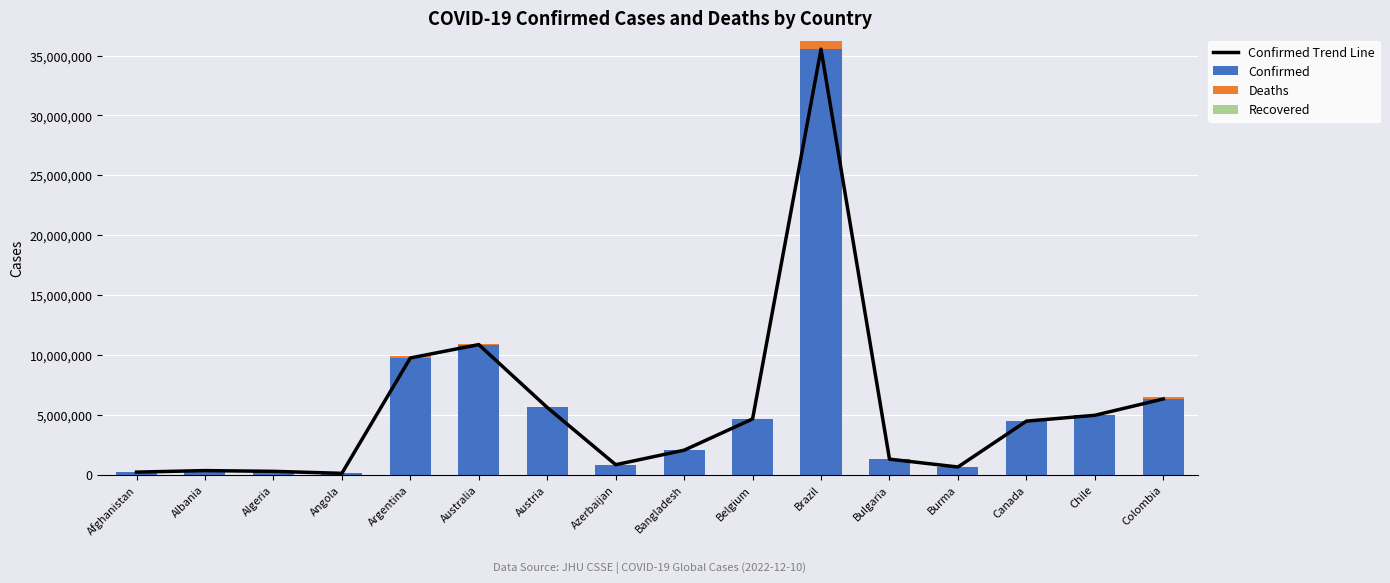

Reading left to right, extract all data points from this chart.

Confirmed Trend Line: Afghanistan=206504	Albania=333491	Algeria=271140	Angola=104808	Argentina=9739856	Australia=10856941	Austria=5604611	Azerbaijan=824749	Bangladesh=2036760	Belgium=4648042	Brazil=35531716	Bulgaria=1288785	Burma=633400	Canada=4463034	Chile=4953194	Colombia=6317010
Confirmed: Afghanistan=206504	Albania=333491	Algeria=271140	Angola=104808	Argentina=9739856	Australia=10856941	Austria=5604611	Azerbaijan=824749	Bangladesh=2036760	Belgium=4648042	Brazil=35531716	Bulgaria=1288785	Burma=633400	Canada=4463034	Chile=4953194	Colombia=6317010
Deaths: Afghanistan=7839	Albania=3594	Algeria=6881	Angola=1925	Argentina=130034	Australia=16462	Austria=21257	Azerbaijan=9984	Bangladesh=29436	Belgium=33100	Brazil=690677	Bulgaria=38060	Burma=19488	Canada=48474	Chile=62683	Colombia=141881
Recovered: Afghanistan=0	Albania=0	Algeria=0	Angola=0	Argentina=0	Australia=0	Austria=0	Azerbaijan=0	Bangladesh=0	Belgium=0	Brazil=0	Bulgaria=0	Burma=0	Canada=0	Chile=0	Colombia=0